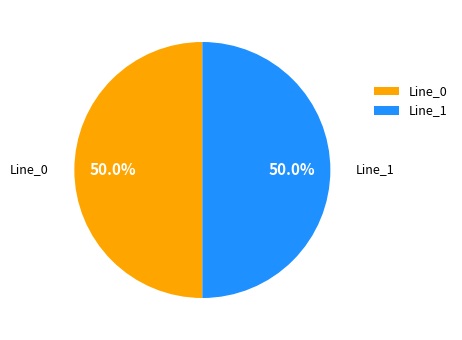

What portion of the pie excludes Line_1?

50.0%